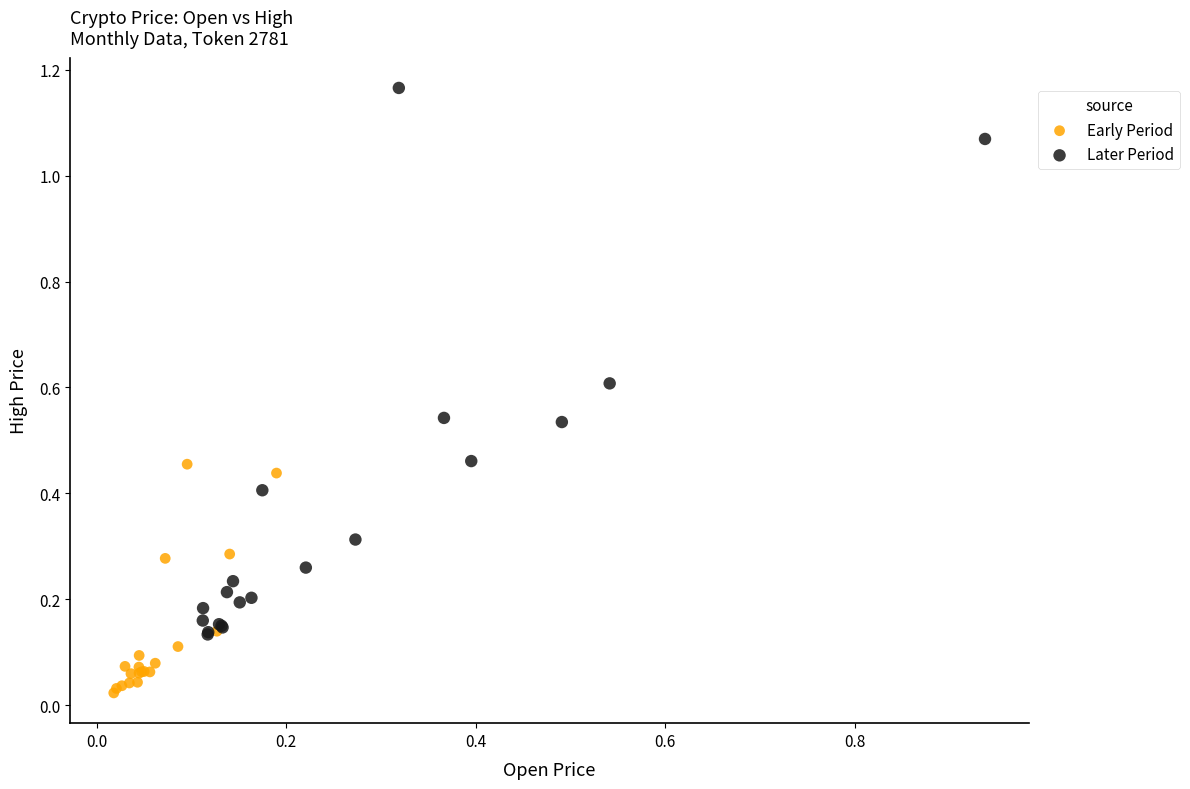

Which series reaches the maximum Y coordinate?

Later Period